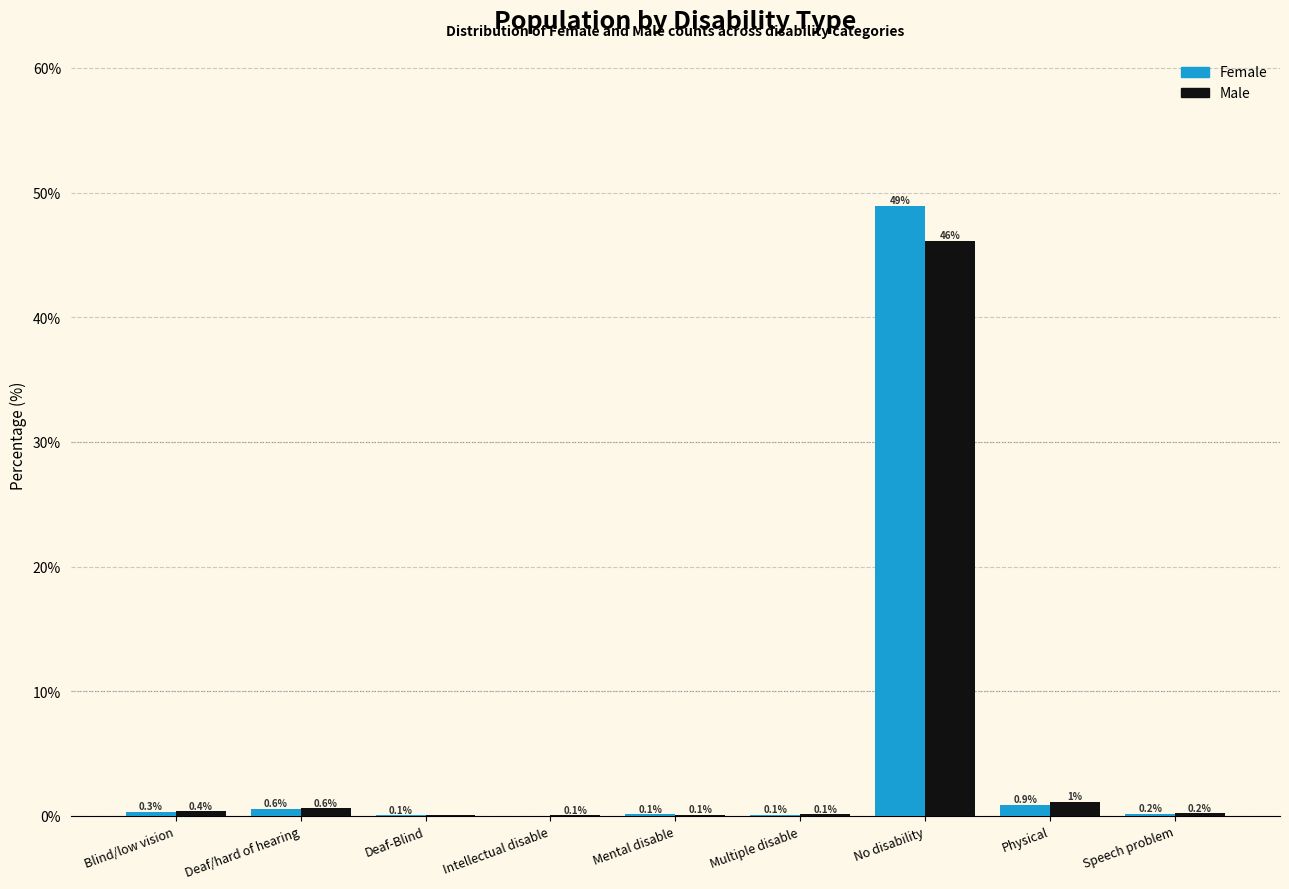

Is the value of Male at Physical greater than the value of Female at Deaf-Blind?

Yes